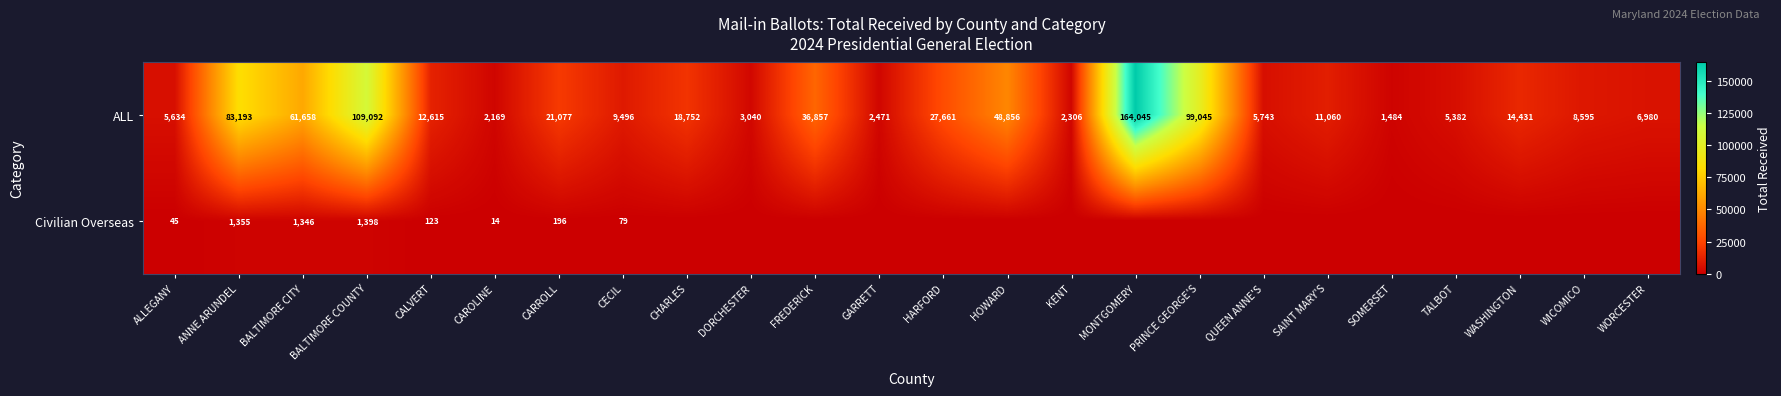

List the labels in order of ALL value, smallest first.

SOMERSET, CAROLINE, KENT, GARRETT, DORCHESTER, TALBOT, ALLEGANY, QUEEN ANNE'S, WORCESTER, WICOMICO, CECIL, SAINT MARY'S, CALVERT, WASHINGTON, CHARLES, CARROLL, HARFORD, FREDERICK, HOWARD, BALTIMORE CITY, ANNE ARUNDEL, PRINCE GEORGE'S, BALTIMORE COUNTY, MONTGOMERY